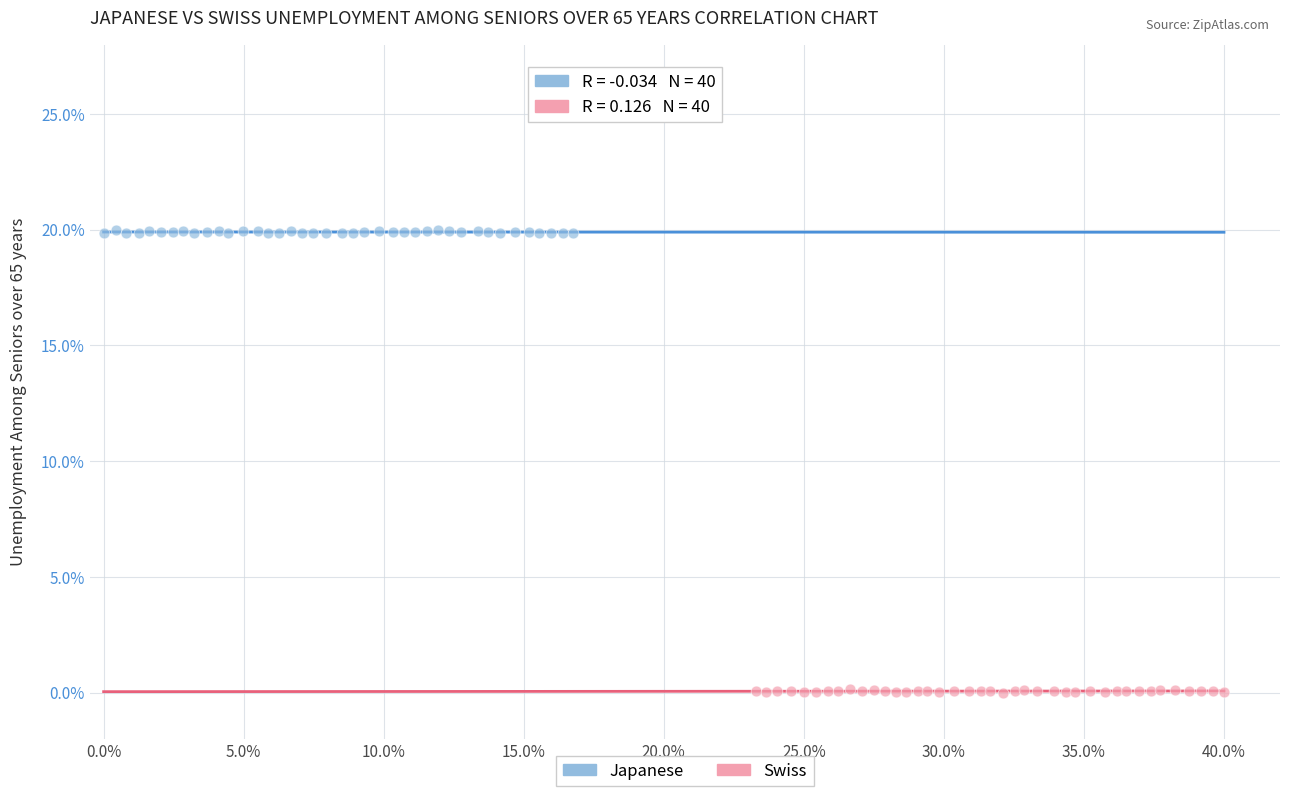

Which series reaches the minimum Y coordinate?

Swiss